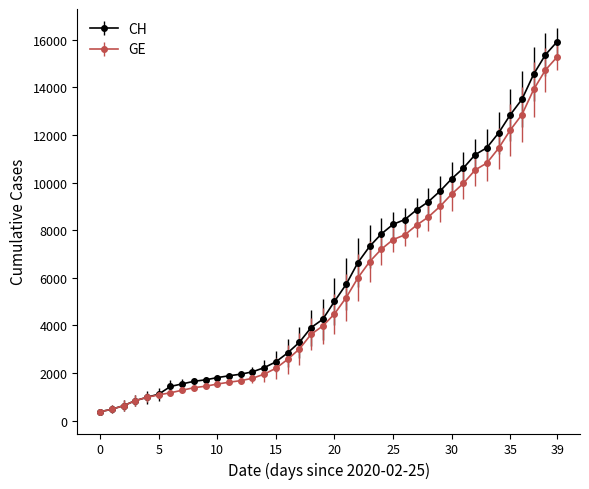

Which series has the largest range (max minus min)?

CH